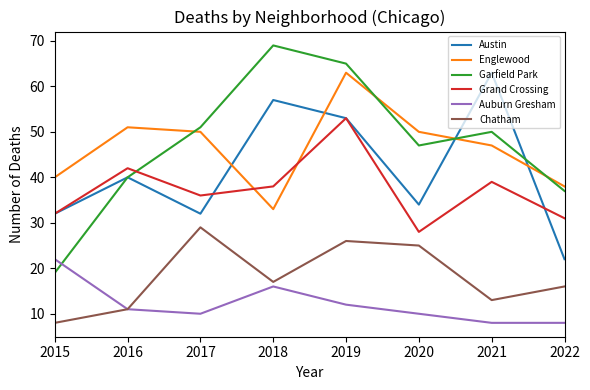

At which label does Englewood first exceed 50?

2016